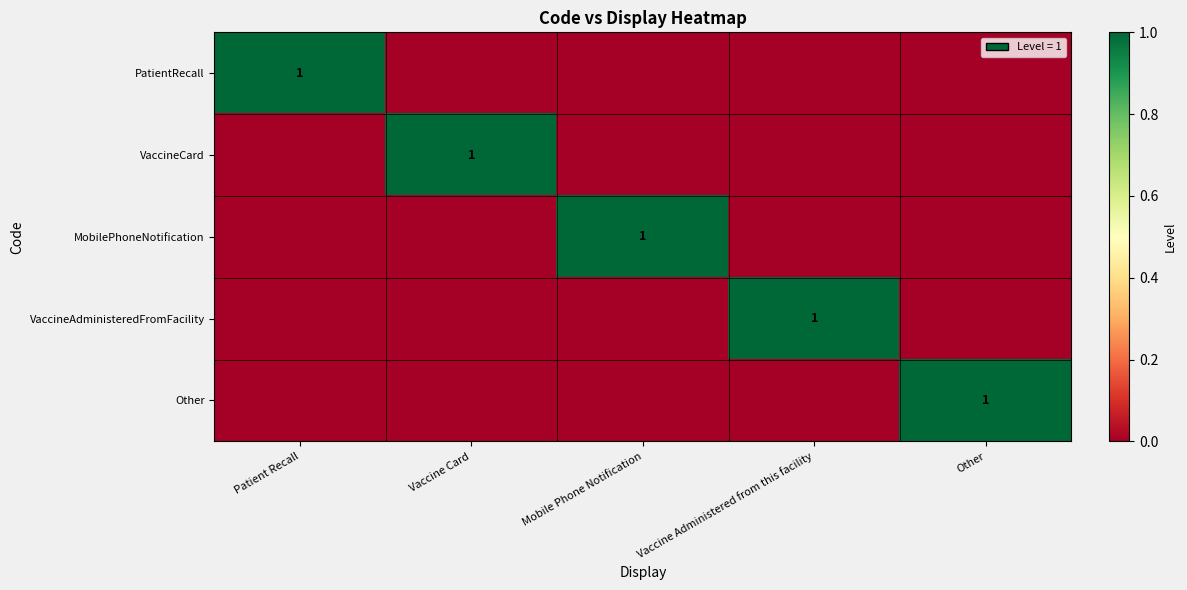

Which has a higher value, Mobile Phone Notification or Vaccine Administered from this facility?

Mobile Phone Notification